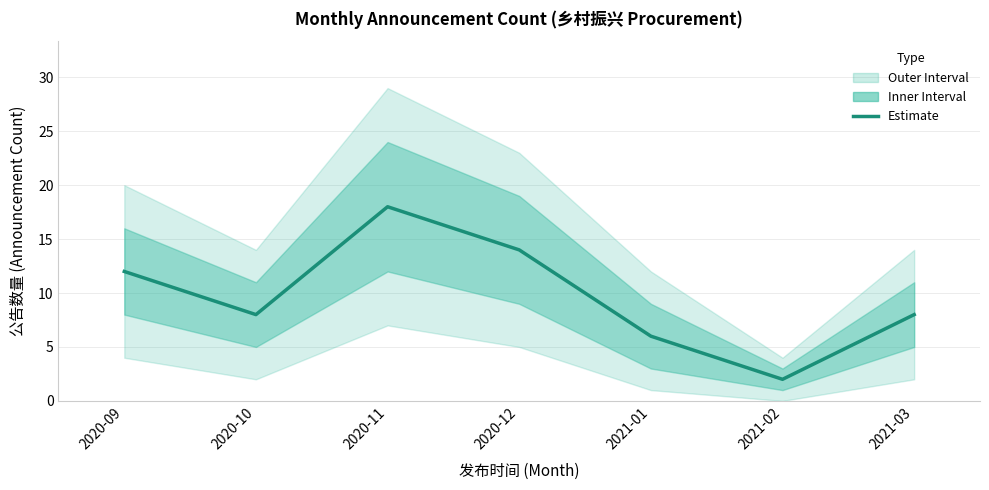

What is the label of the 1st point from the right?

2021-03